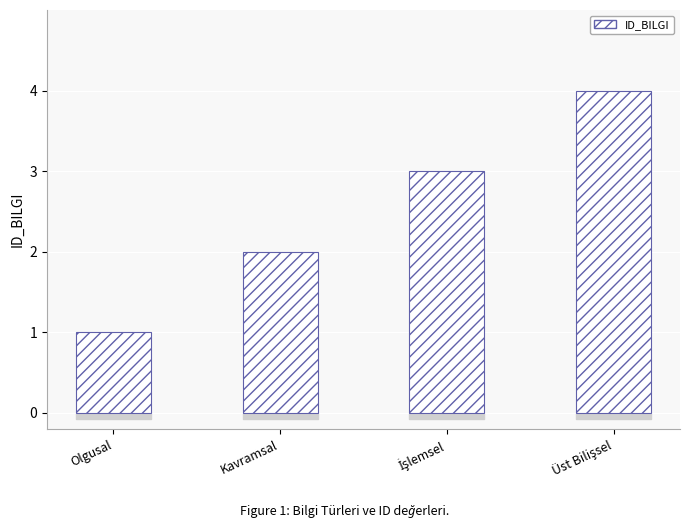

What is the smallest value displayed?

1